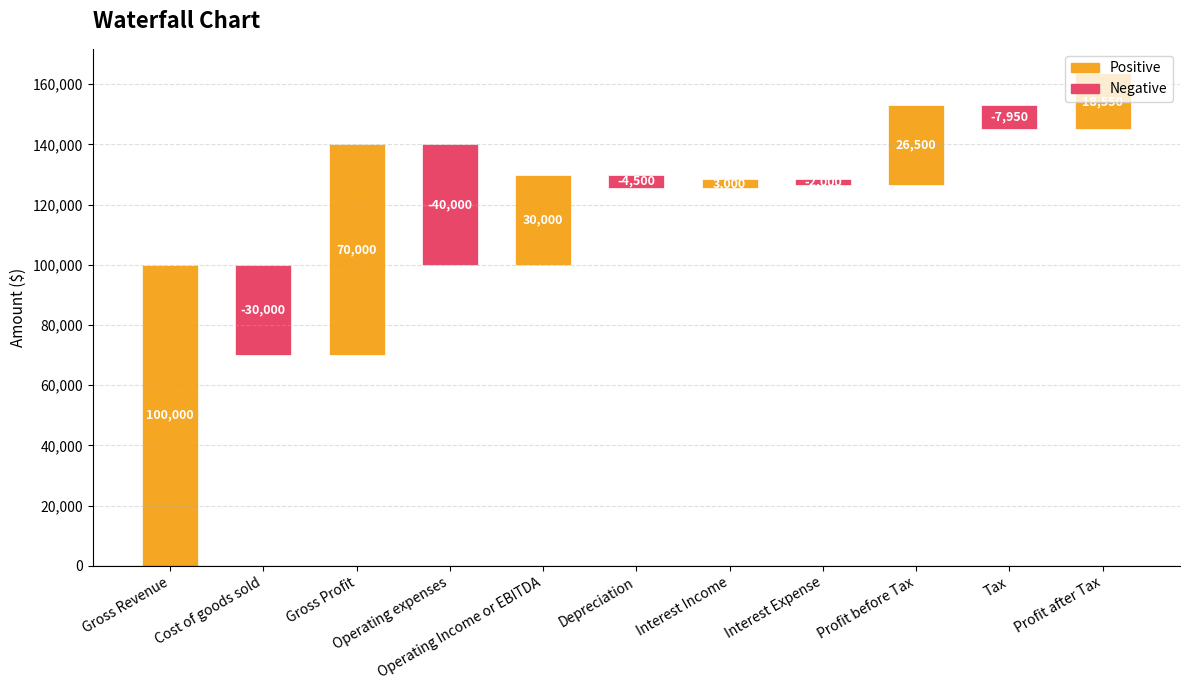

What is the label of the 5th bar from the left?

Operating Income or EBITDA